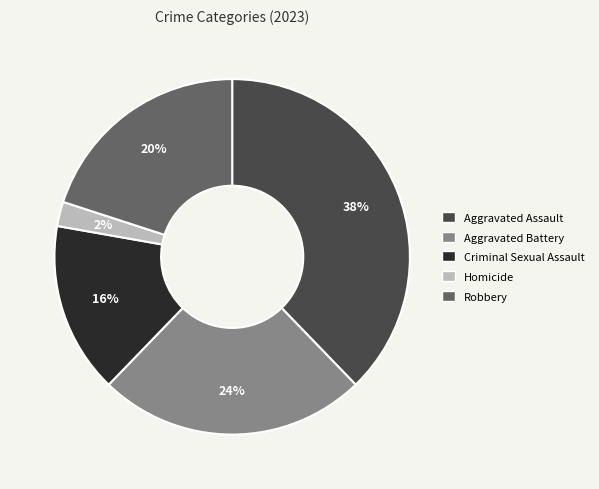

How many slices are in this pie chart?

5